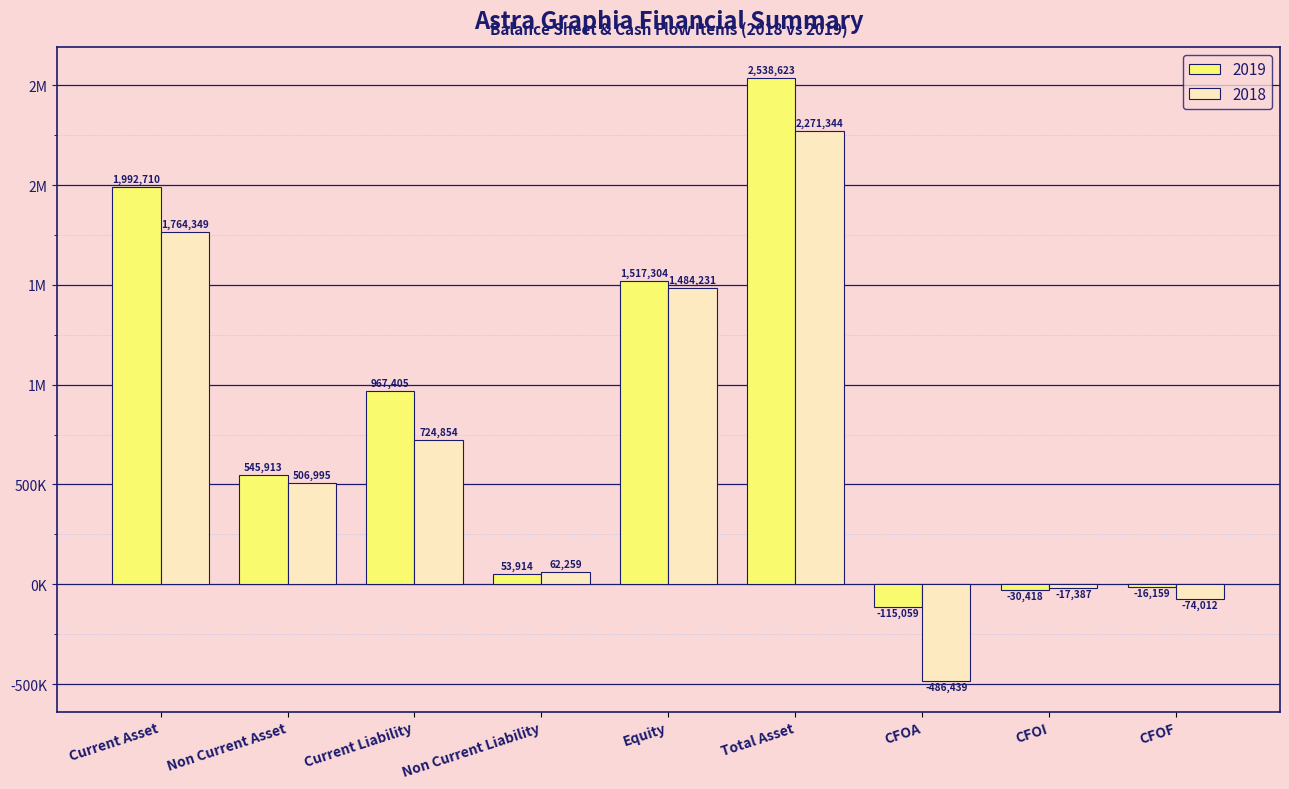

What is the greatest value displayed?

2538623